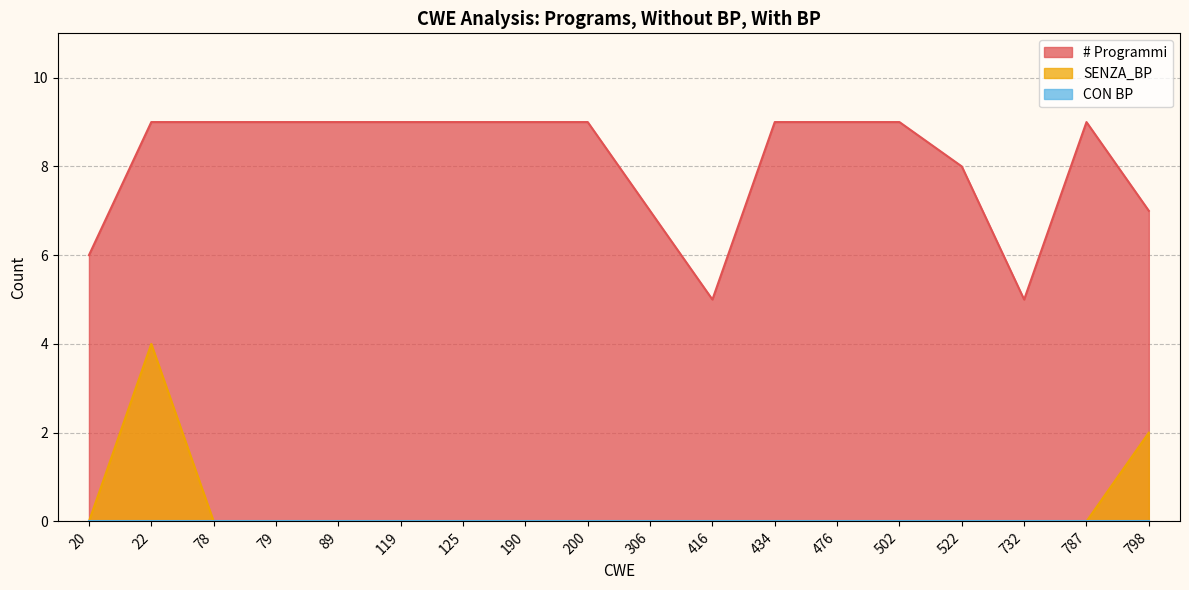

The value of # Programmi at 200 is 9. True or false?

True